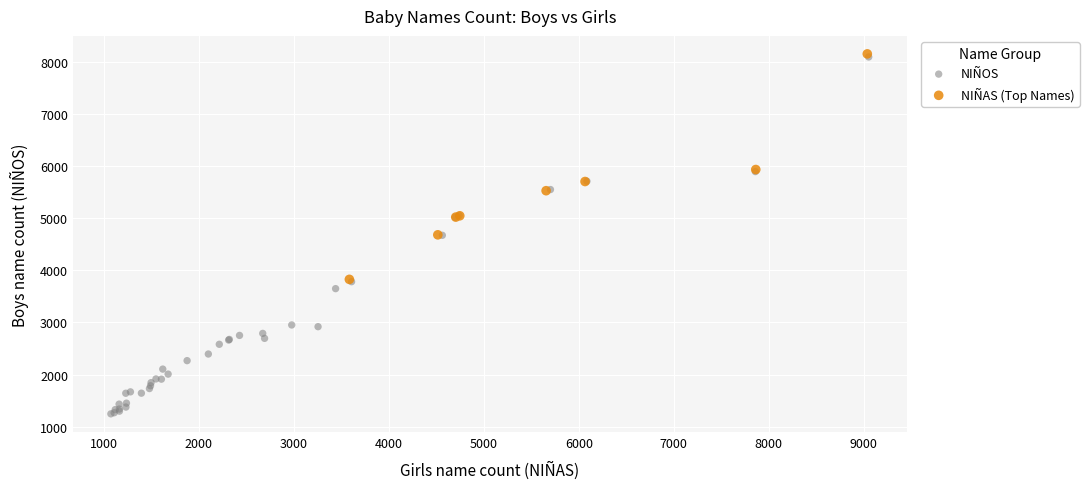

Which series has the widest spread of Y values?

NIÑOS